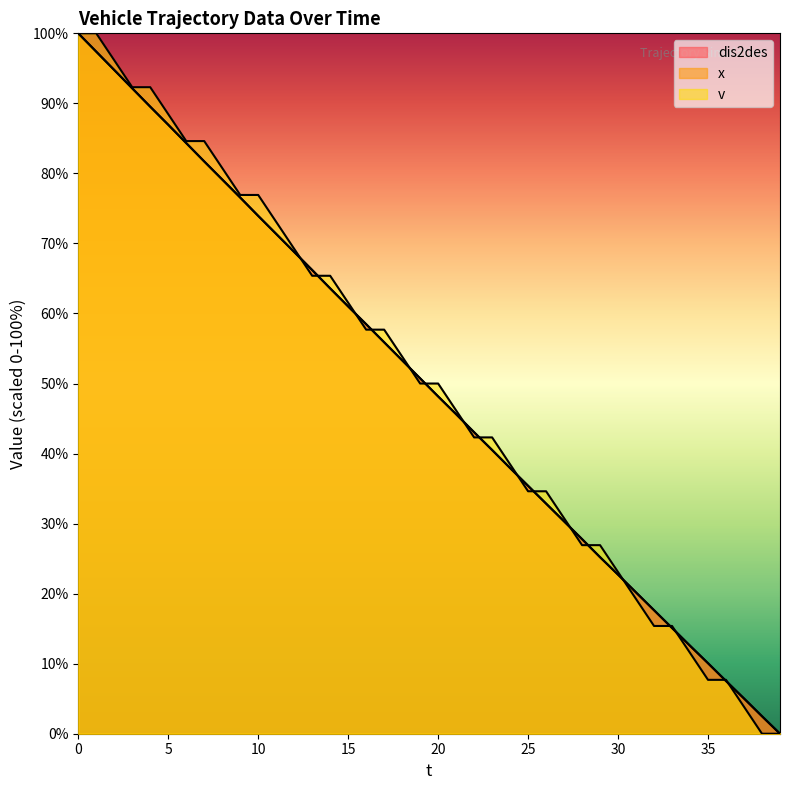

What is the value of the v point at the 23rd from the left?

42.3